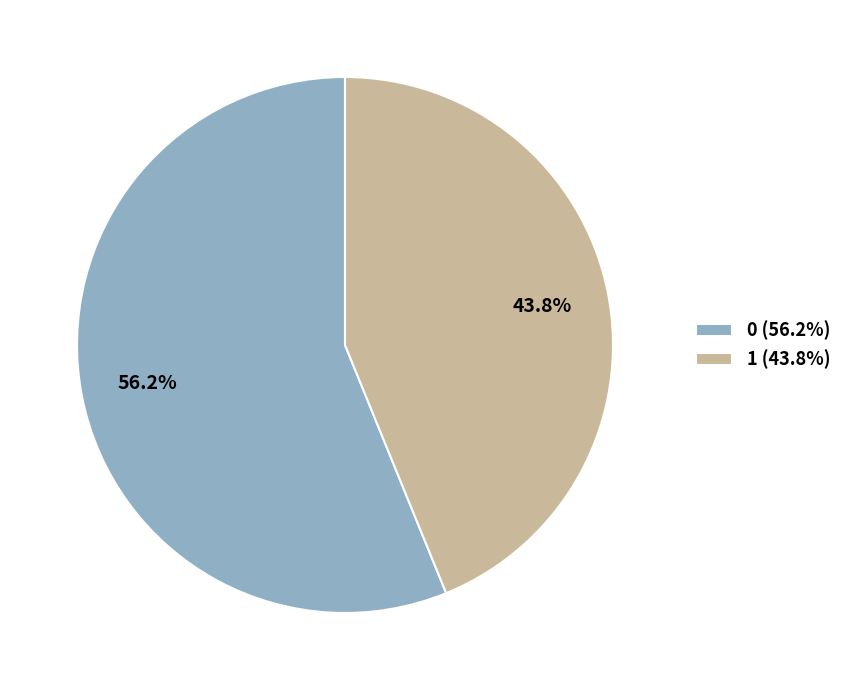

What percentage is NOT represented by 0?

43.8%